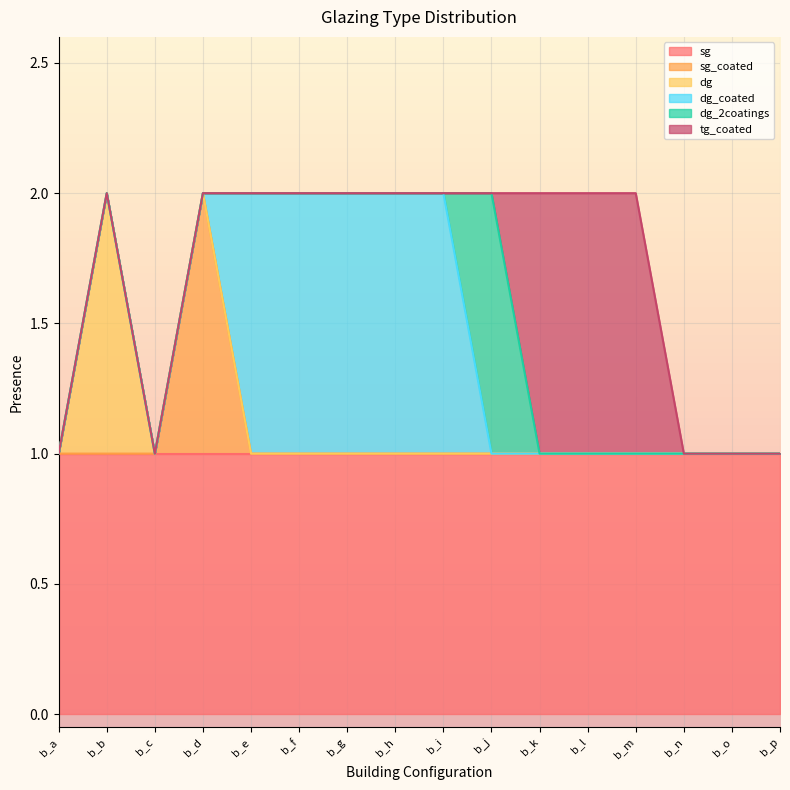

True or false: sg and dg_2coatings cross at least once.

False